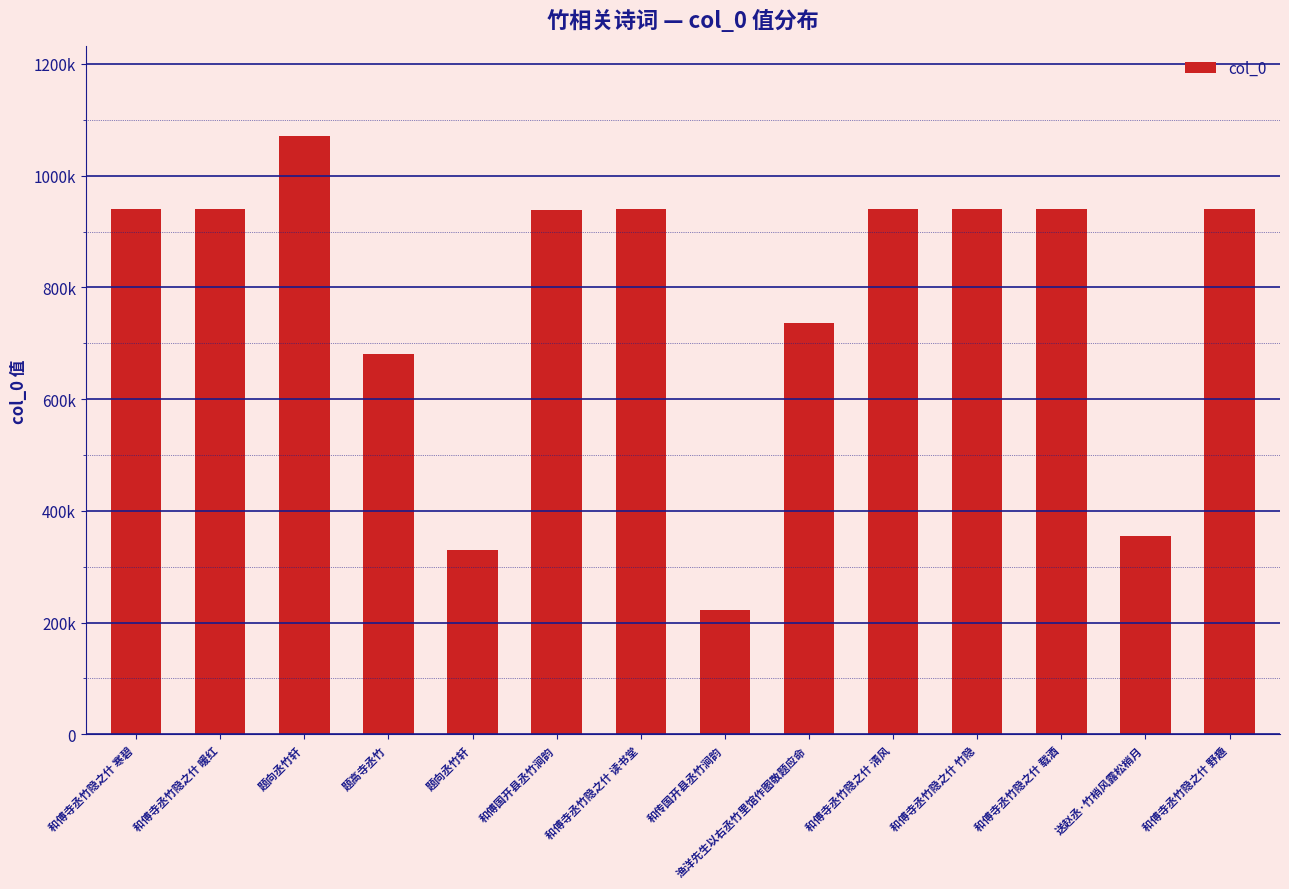

Does the chart contain any negative values?

No